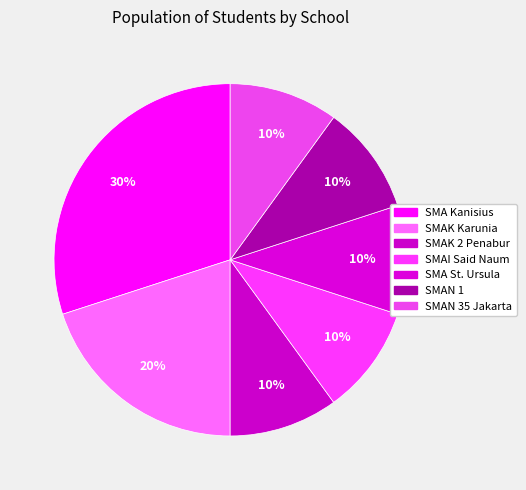

Combined, do SMAI Said Naum and SMAN 35 Jakarta account for over 50%?

No